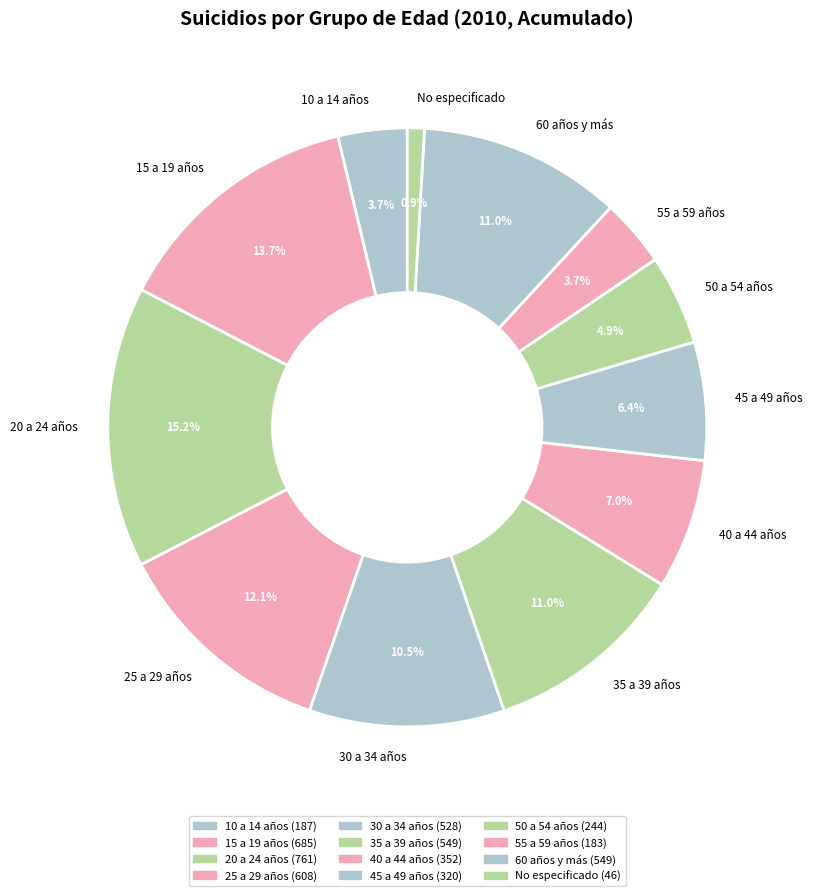

True or false: 40 a 44 años accounts for 17% of the total.

False